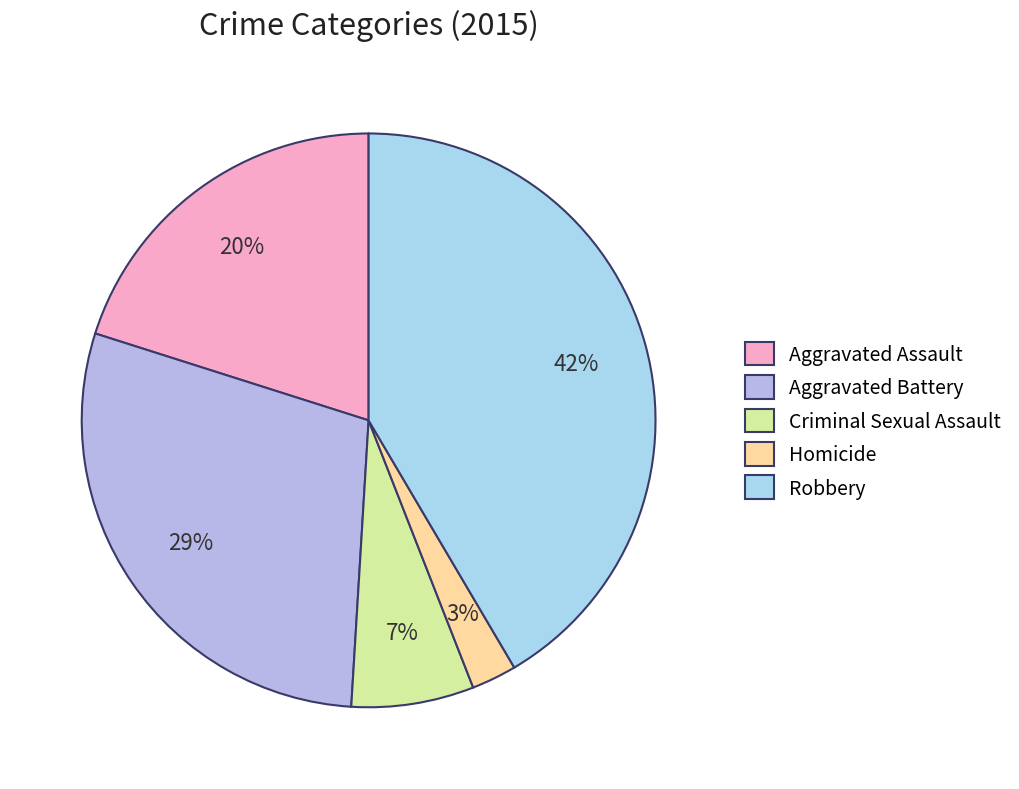

Rank the categories by value from highest to lowest.

Robbery, Aggravated Battery, Aggravated Assault, Criminal Sexual Assault, Homicide